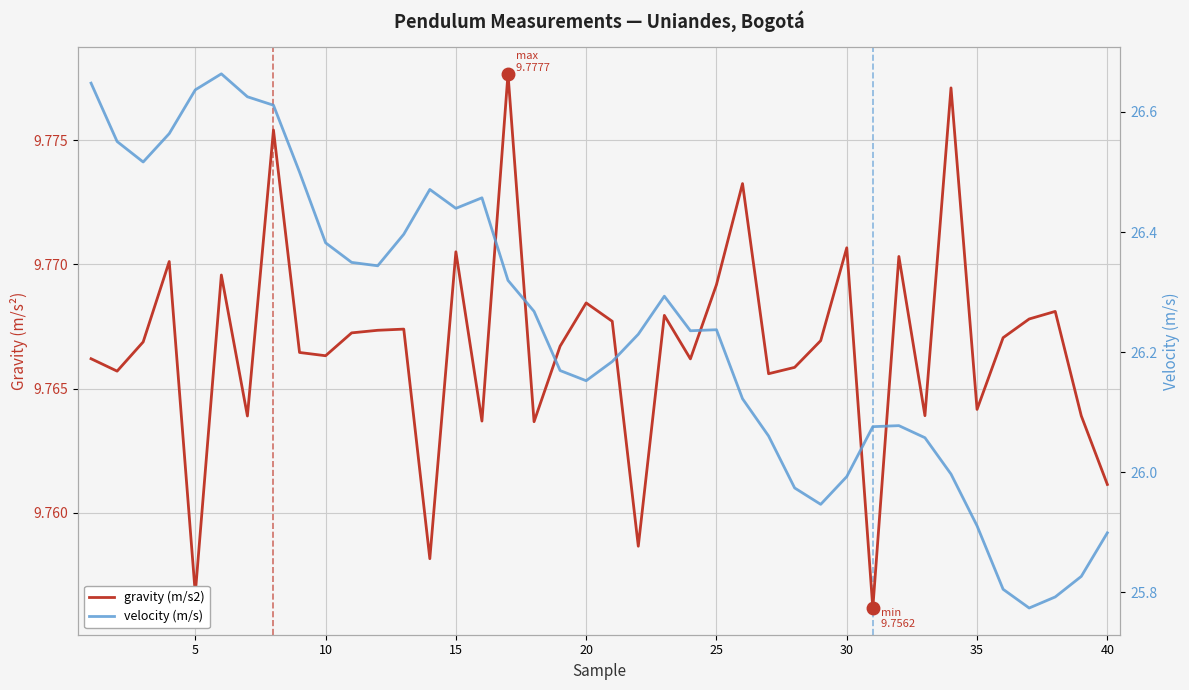

The value of velocity (m/s) at 10 is 14.8. True or false?

False